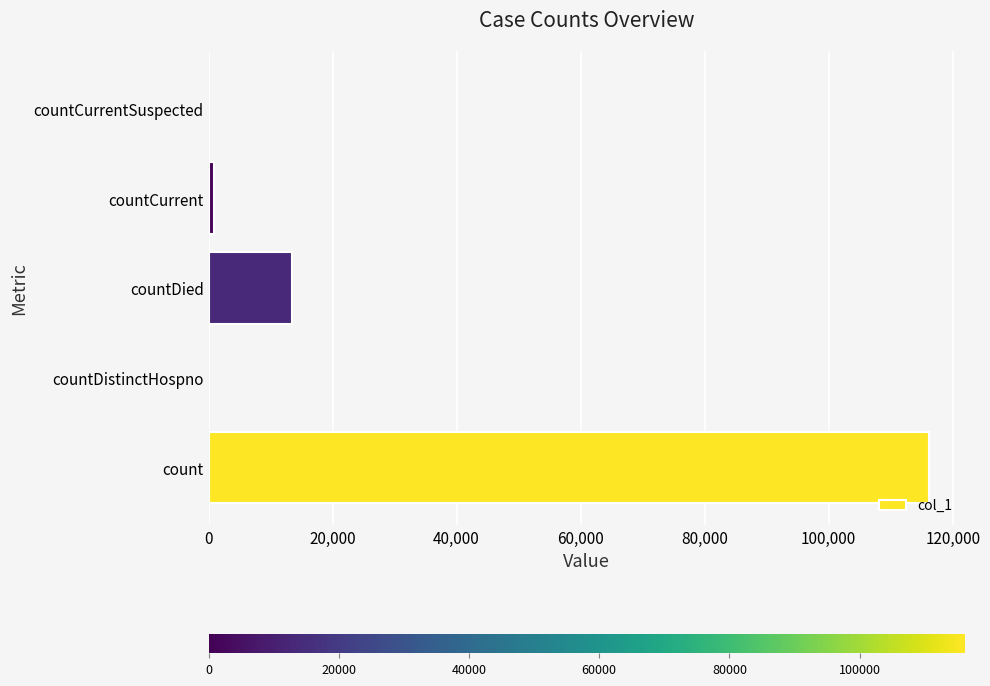

Are the bars horizontal?

Yes